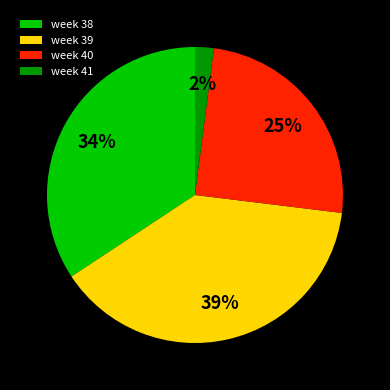

What percentage is the week 40 slice, to the nearest percent?

25%